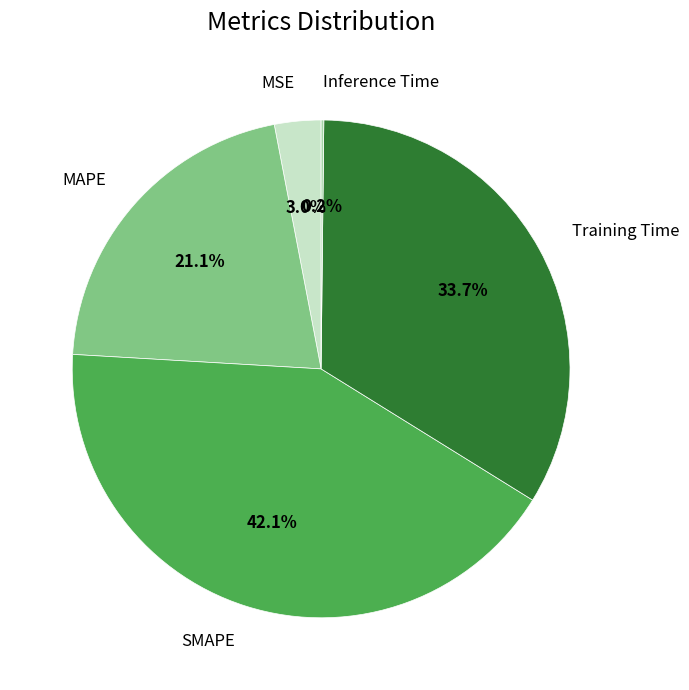

Is there any slice that represents more than half of the pie?

No